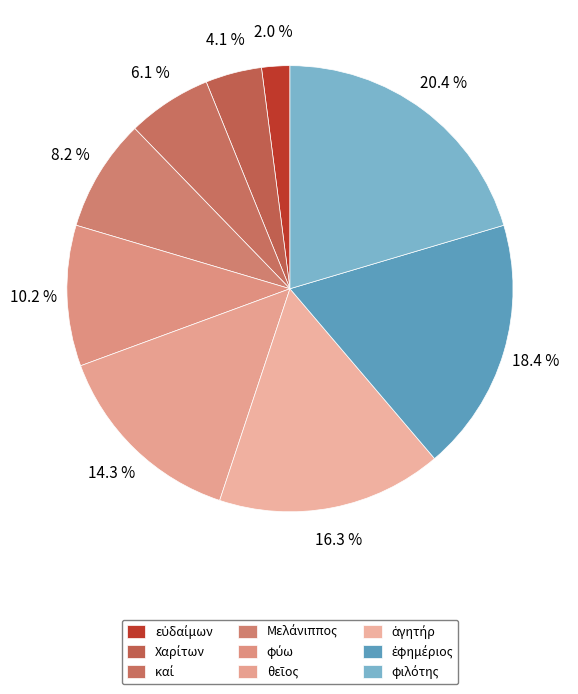

How many segments does this pie chart have?

9